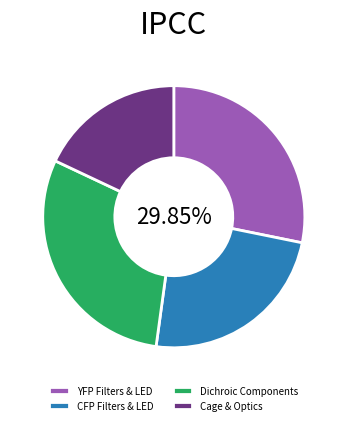

The Excitation LED (YFP) slice represents 1% of the pie. True or false?

False